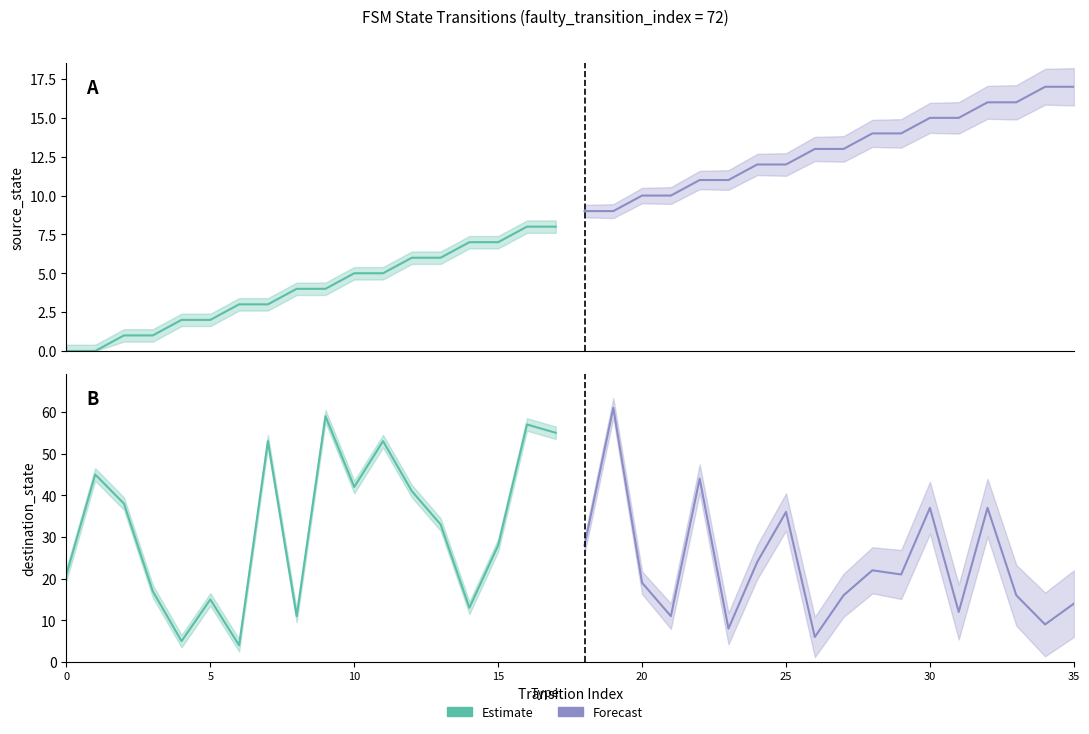

What is the highest value of the Estimate series?

59